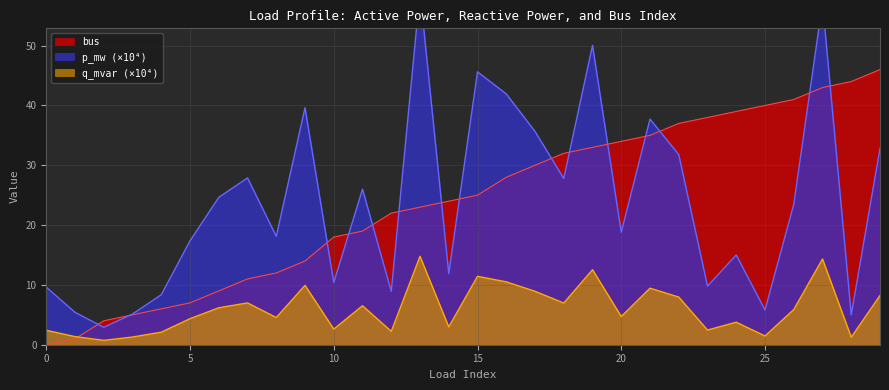

What is the sum of all bus values?

720.0